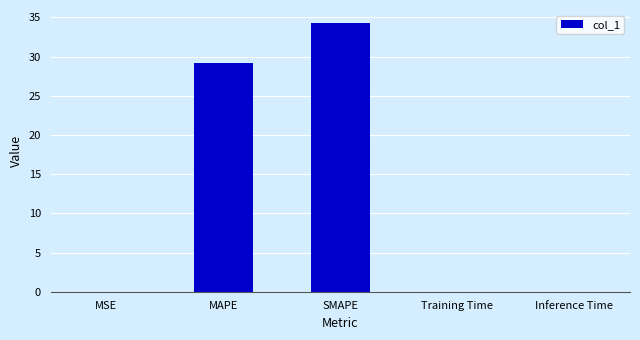

Which has a higher value, SMAPE or MAPE?

SMAPE